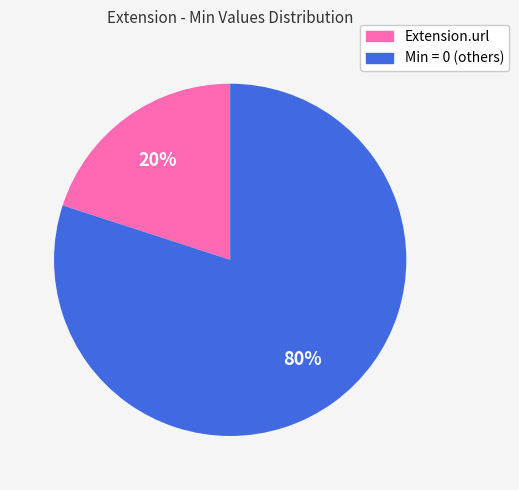

To the nearest percent, what is the average slice percentage?

50%